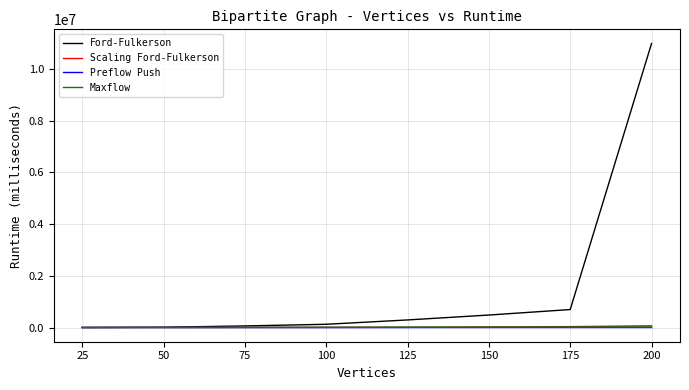

At which category is the sum across all series the highest?

200